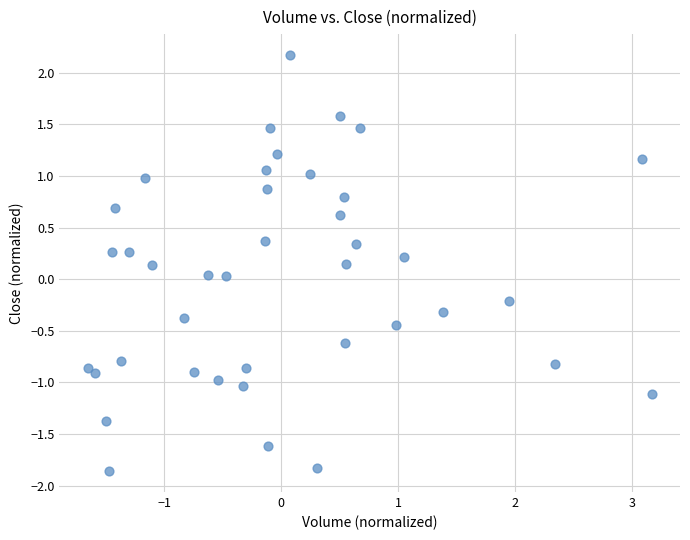

What is the range of X values (max minus min)?

4.8